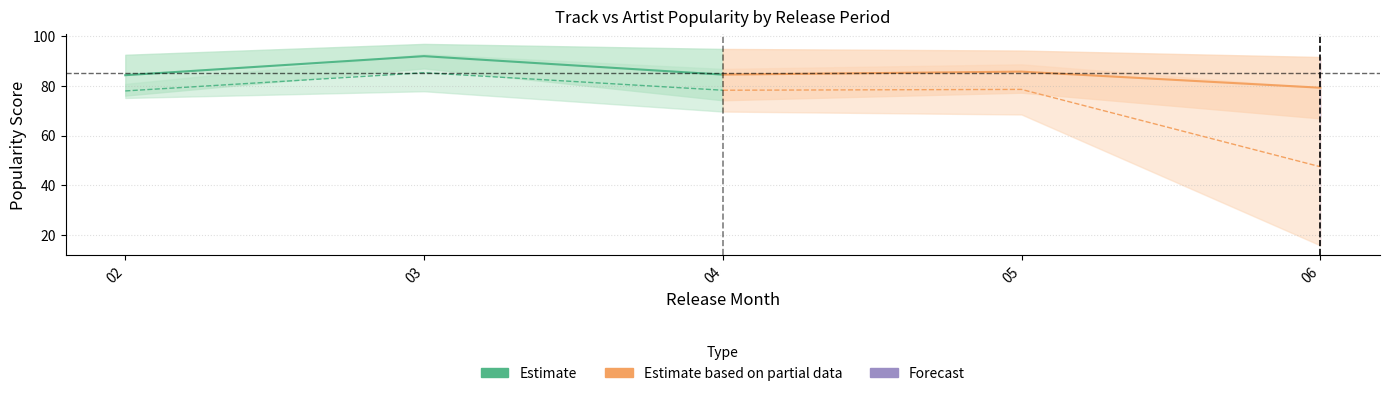

At which category is the sum across all series the highest?

03